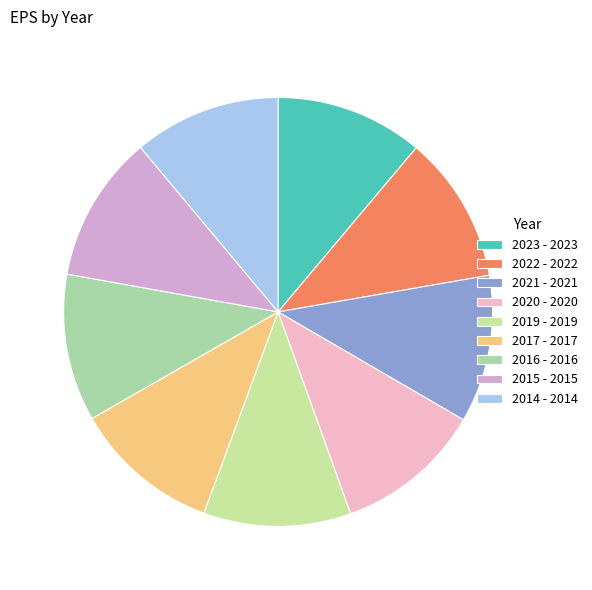

Count the number of slices in the pie.

9